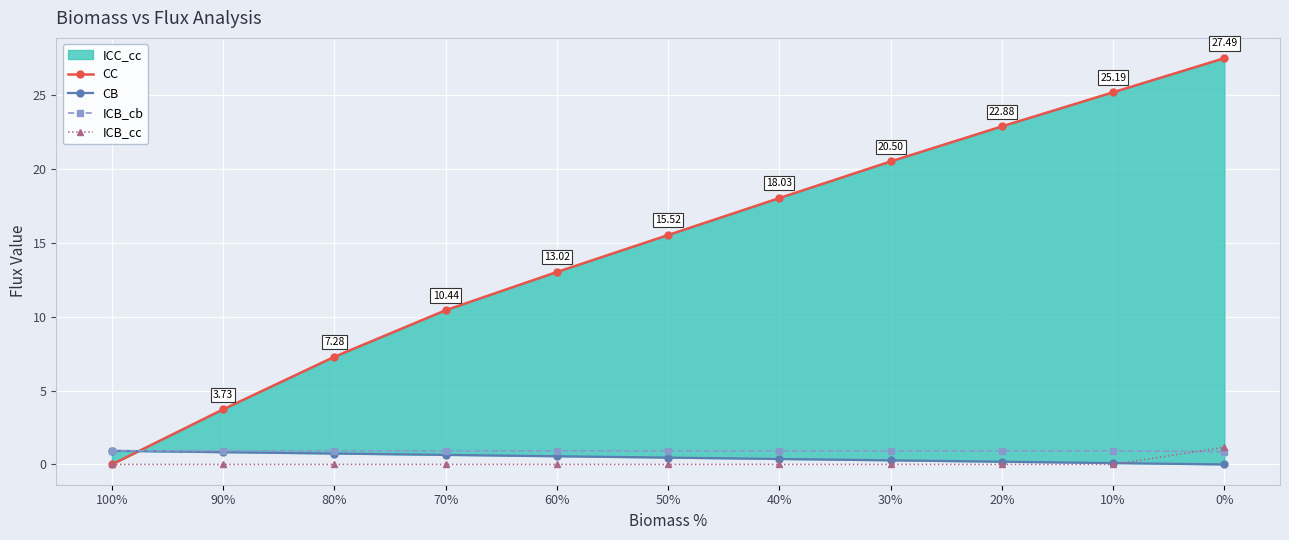

Count the number of categories in the chart.

11